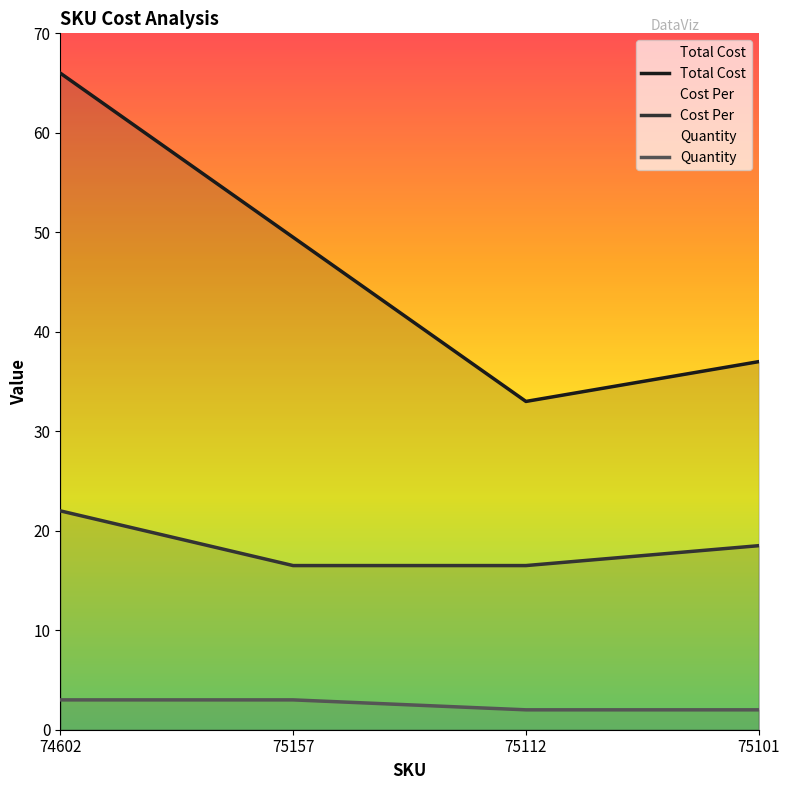

Reading left to right, transcribe all the data shown in this chart.

Total Cost: 74602=66.0	75157=49.5	75112=33.0	75101=37.0
Cost Per: 74602=22.0	75157=16.5	75112=16.5	75101=18.5
Quantity: 74602=3.0	75157=3.0	75112=2.0	75101=2.0